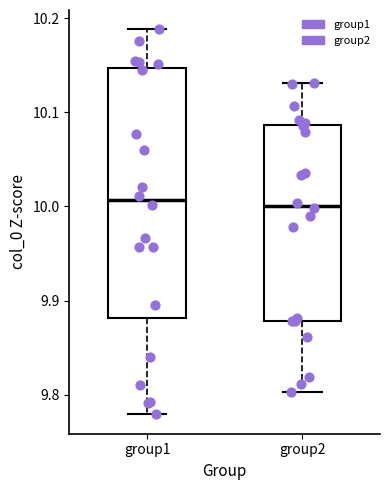

Where does the upper whisker of the box for group1 end on the y-axis? The values are not printed on the chart, so give them approximately, as read against the axis.

10.19